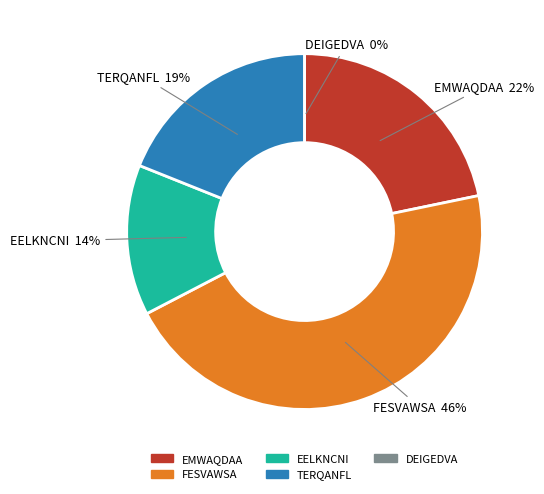

What percentage do EMWAQDAA and TERQANFL together represent?

40.7%